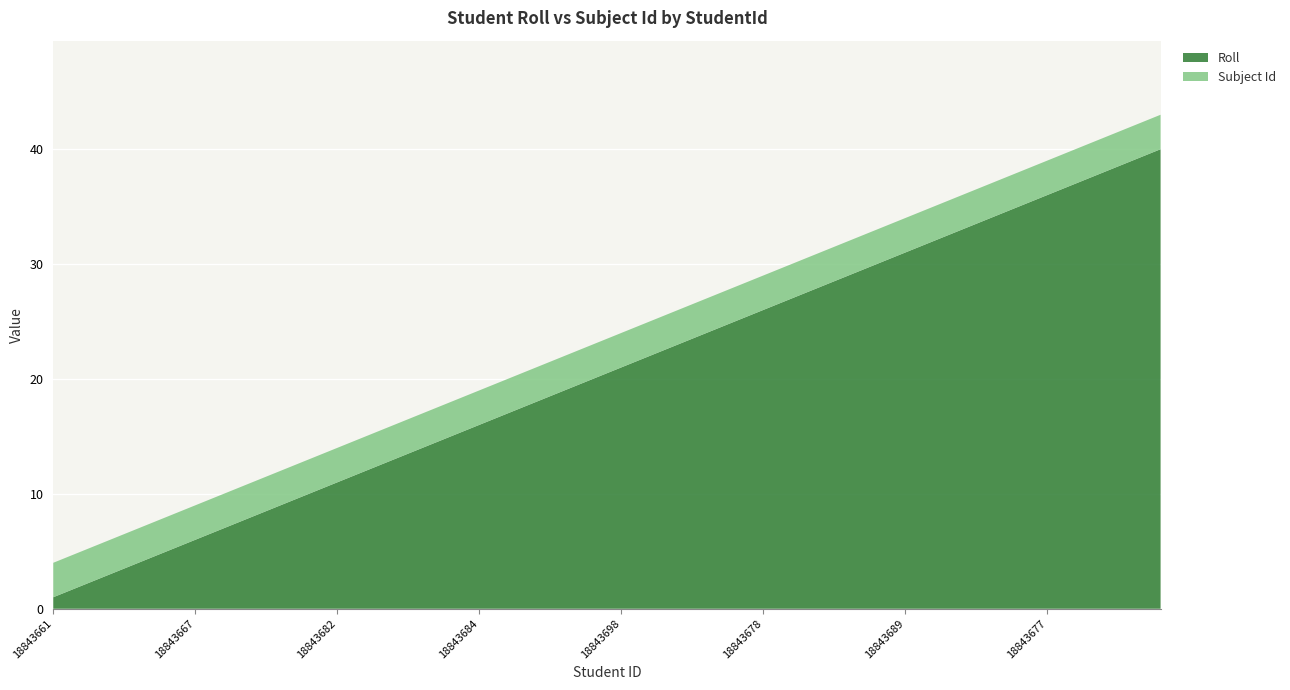

Reading right to left, transcribe all the data shown in this chart.

Roll: 18843728=40	18843702=39	18843719=38	18843693=37	18843677=36	18843730=35	18843690=34	18843691=33	18843681=32	18843689=31	18843676=30	18843673=29	18843686=28	18843685=27	18843678=26	18843696=25	18843675=24	18843674=23	18843672=22	18843698=21	18843671=20	18843670=19	18843679=18	18843688=17	18843684=16	18843665=15	18843699=14	18843680=13	18843662=12	18843682=11	18843669=10	18843668=9	18843666=8	18843660=7	18843667=6	18843664=5	18843692=4	18843663=3	18843659=2	18843661=1
Subject Id: 18843728=3	18843702=3	18843719=3	18843693=3	18843677=3	18843730=3	18843690=3	18843691=3	18843681=3	18843689=3	18843676=3	18843673=3	18843686=3	18843685=3	18843678=3	18843696=3	18843675=3	18843674=3	18843672=3	18843698=3	18843671=3	18843670=3	18843679=3	18843688=3	18843684=3	18843665=3	18843699=3	18843680=3	18843662=3	18843682=3	18843669=3	18843668=3	18843666=3	18843660=3	18843667=3	18843664=3	18843692=3	18843663=3	18843659=3	18843661=3